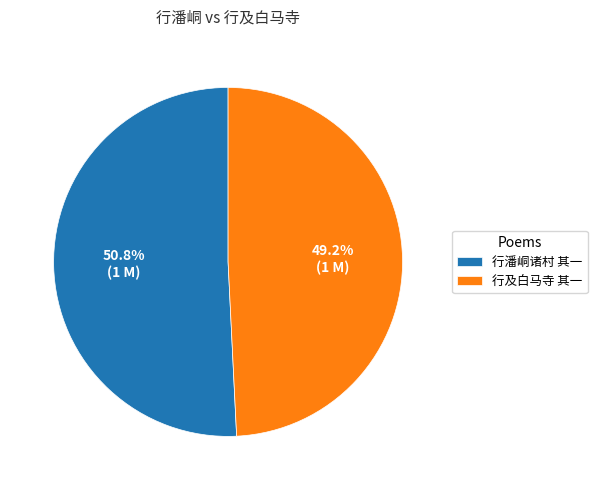

Is there a majority slice in this chart?

Yes